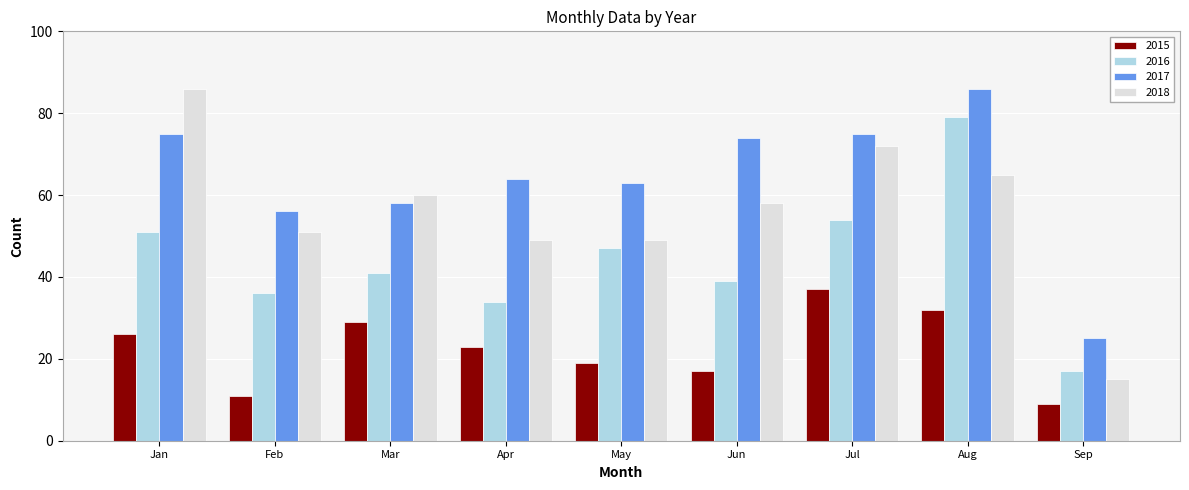

How many values in the 2017 series are below 64?

4